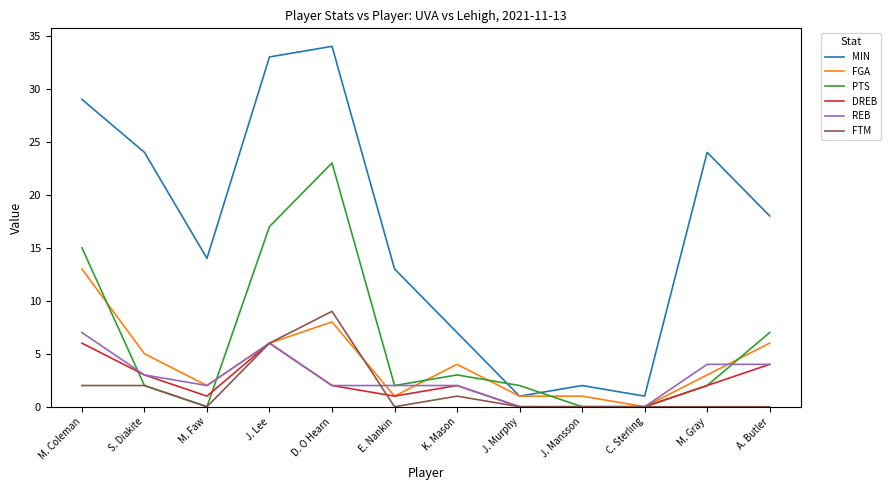

True or false: MIN and FTM cross at least once.

False